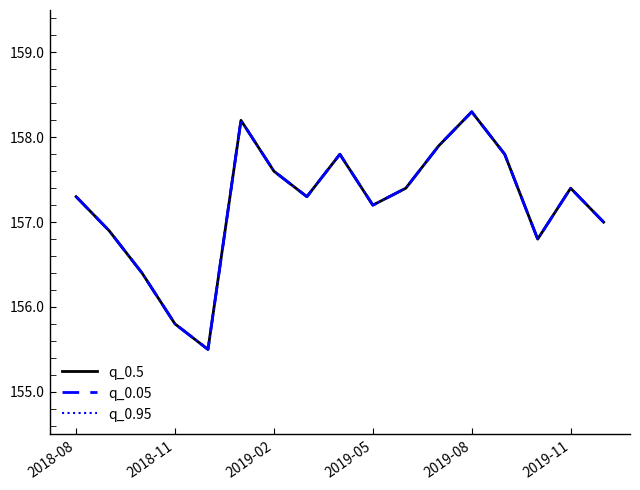

Does the chart have visible grid lines?

No